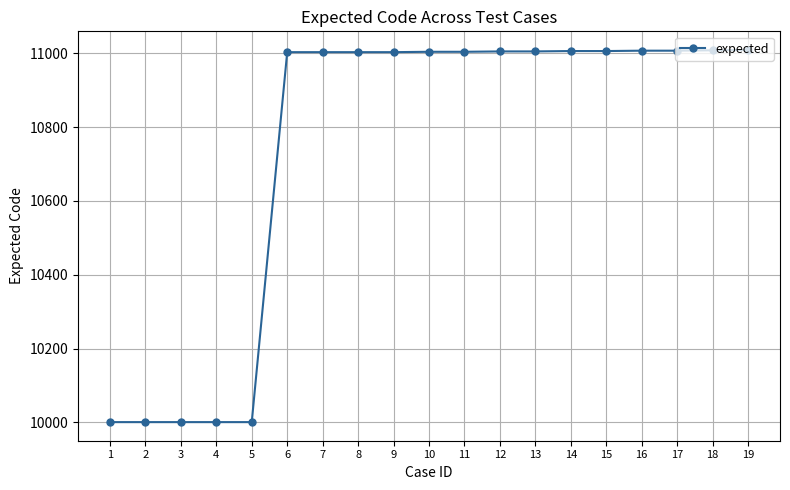

The value at 18 is 4379. True or false?

False